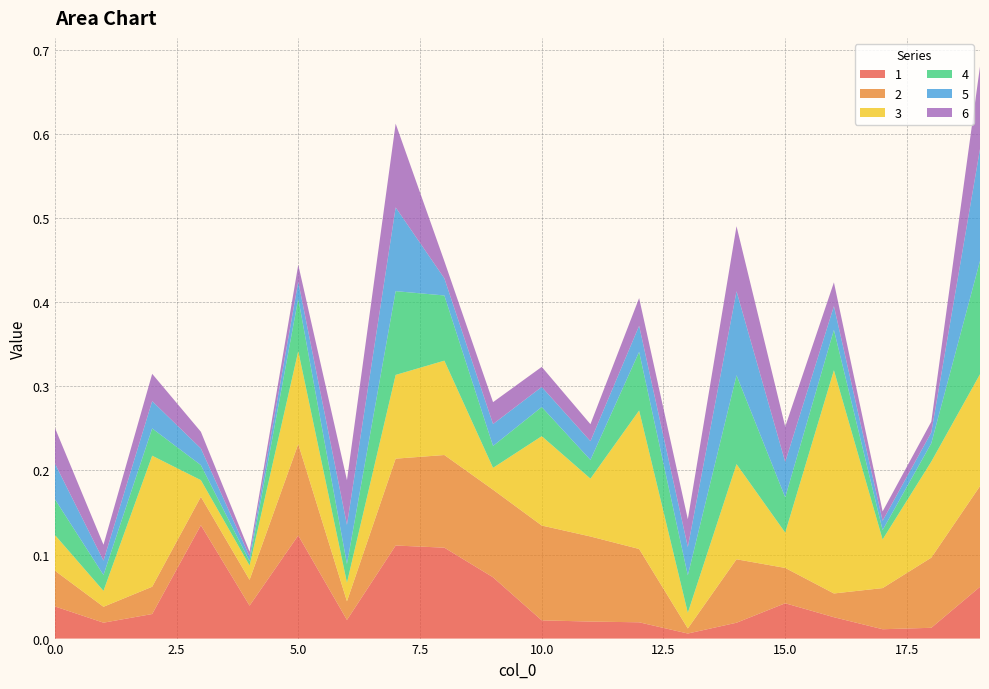

Reading right to left, extract all data points from this chart.

1: 19=0.1	18=0.0	17=0.0	16=0.0	15=0.0	14=0.0	13=0.0	12=0.0	11=0.0	10=0.0	9=0.1	8=0.1	7=0.1	6=0.0	5=0.1	4=0.0	3=0.1	2=0.0	1=0.0	0=0.0
2: 19=0.1	18=0.1	17=0.0	16=0.0	15=0.0	14=0.1	13=0.0	12=0.1	11=0.1	10=0.1	9=0.1	8=0.1	7=0.1	6=0.0	5=0.1	4=0.0	3=0.0	2=0.0	1=0.0	0=0.0
3: 19=0.1	18=0.1	17=0.1	16=0.3	15=0.0	14=0.1	13=0.0	12=0.2	11=0.1	10=0.1	9=0.0	8=0.1	7=0.1	6=0.0	5=0.1	4=0.0	3=0.0	2=0.2	1=0.0	0=0.0
4: 19=0.1	18=0.0	17=0.0	16=0.0	15=0.0	14=0.1	13=0.0	12=0.1	11=0.0	10=0.0	9=0.0	8=0.1	7=0.1	6=0.0	5=0.1	4=0.0	3=0.0	2=0.0	1=0.0	0=0.0
5: 19=0.1	18=0.0	17=0.0	16=0.0	15=0.0	14=0.1	13=0.0	12=0.0	11=0.0	10=0.0	9=0.0	8=0.0	7=0.1	6=0.0	5=0.0	4=0.0	3=0.0	2=0.0	1=0.0	0=0.0
6: 19=0.1	18=0.0	17=0.0	16=0.0	15=0.0	14=0.1	13=0.0	12=0.0	11=0.0	10=0.0	9=0.0	8=0.0	7=0.1	6=0.1	5=0.0	4=0.0	3=0.0	2=0.0	1=0.0	0=0.0